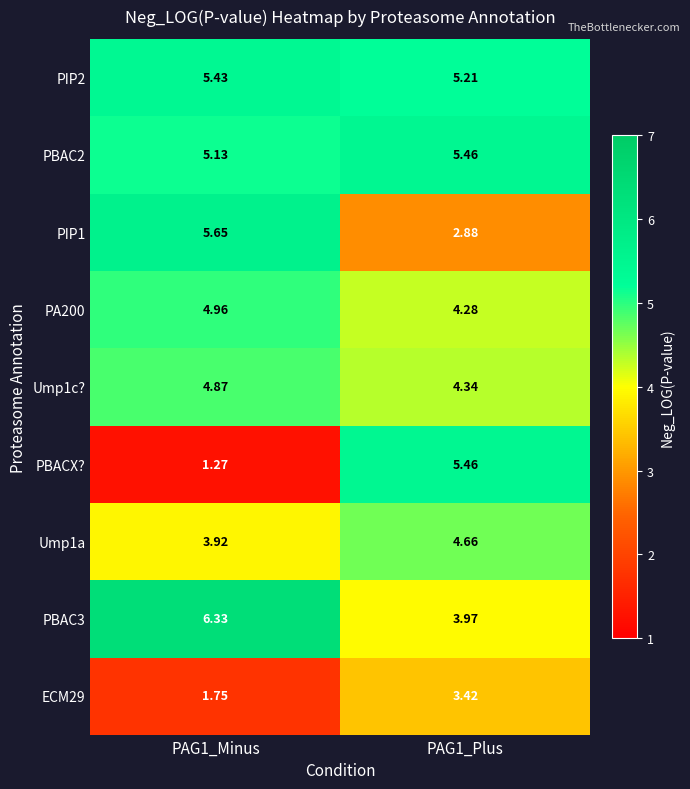

Is the value of PBACX? at PAG1_Plus greater than the value of ECM29 at PAG1_Minus?

Yes